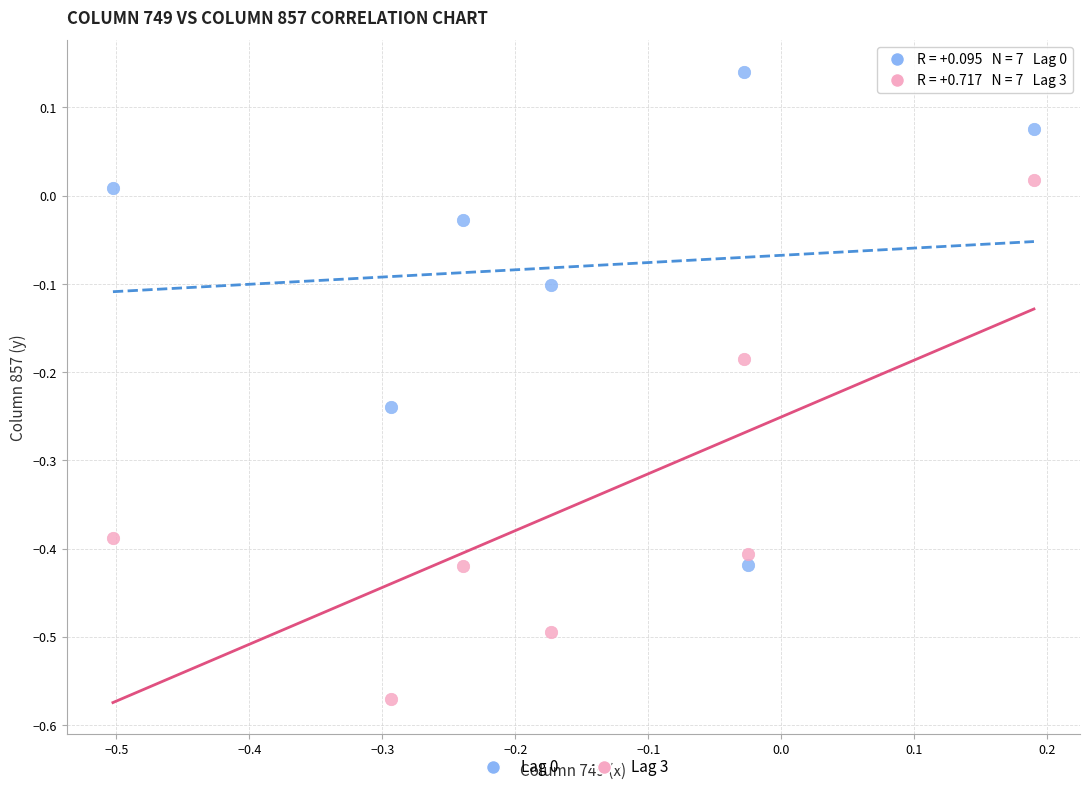

Across all data points, what is the range of X values (max minus min)?

0.7